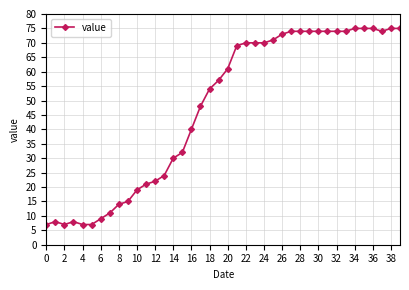

Does the chart have visible grid lines?

Yes